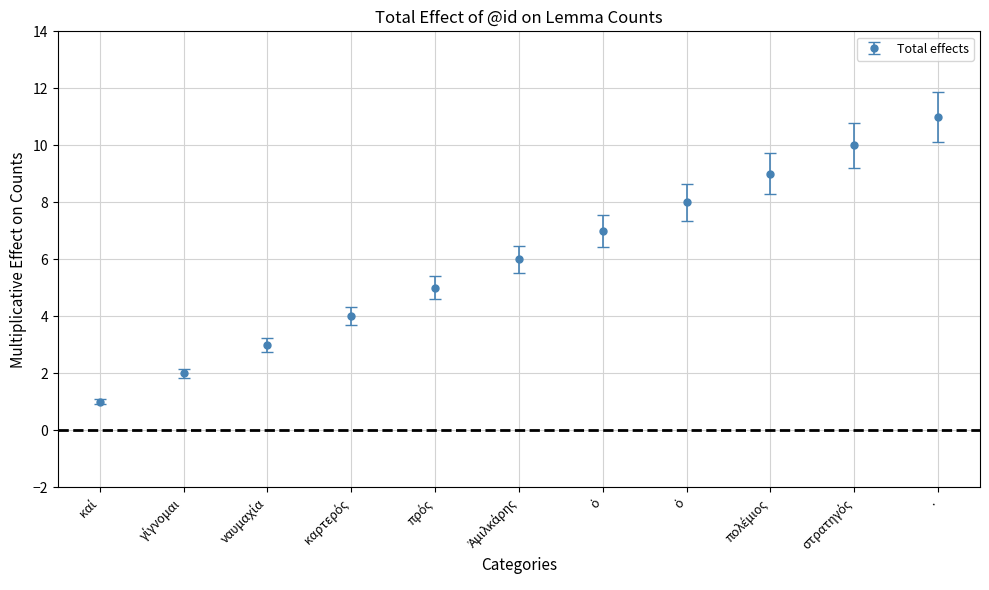

How many categories are shown in the chart?

11